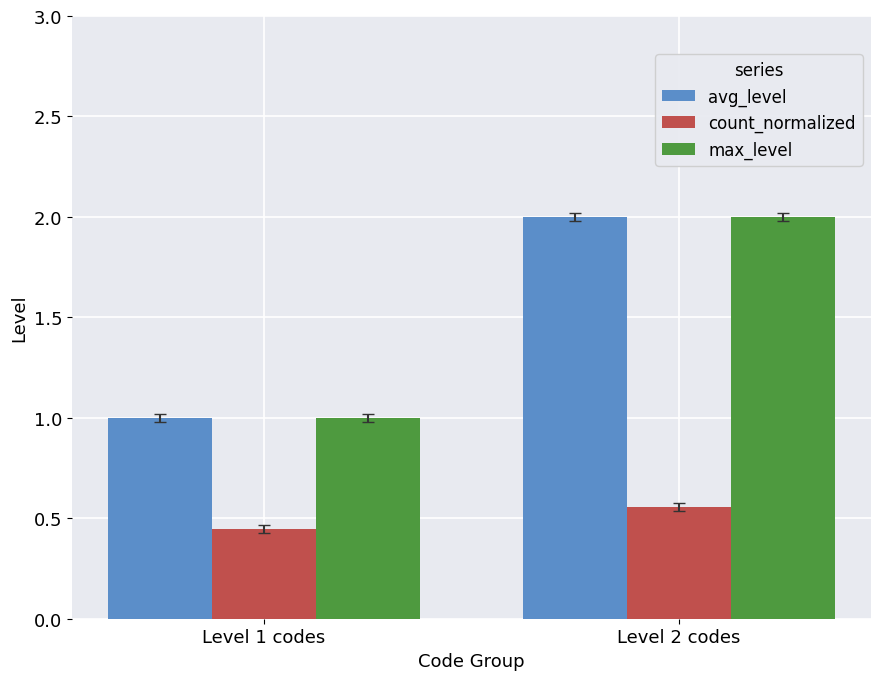

What is the total value across all series at Level 1 codes?

2.4